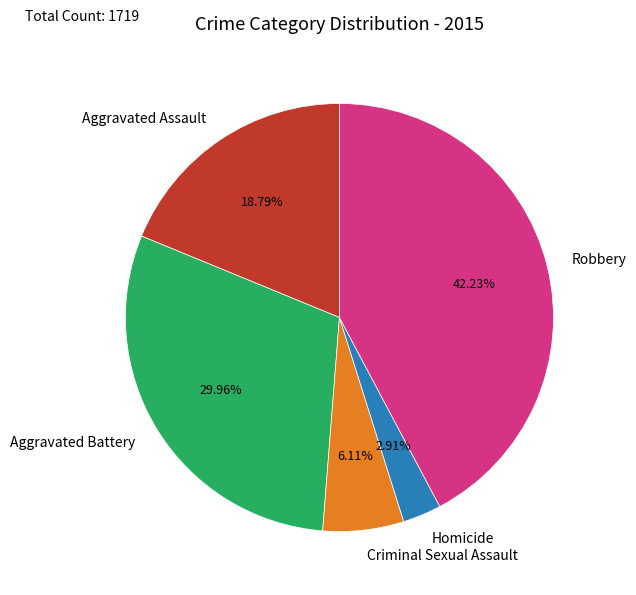

Is there a majority slice in this chart?

No